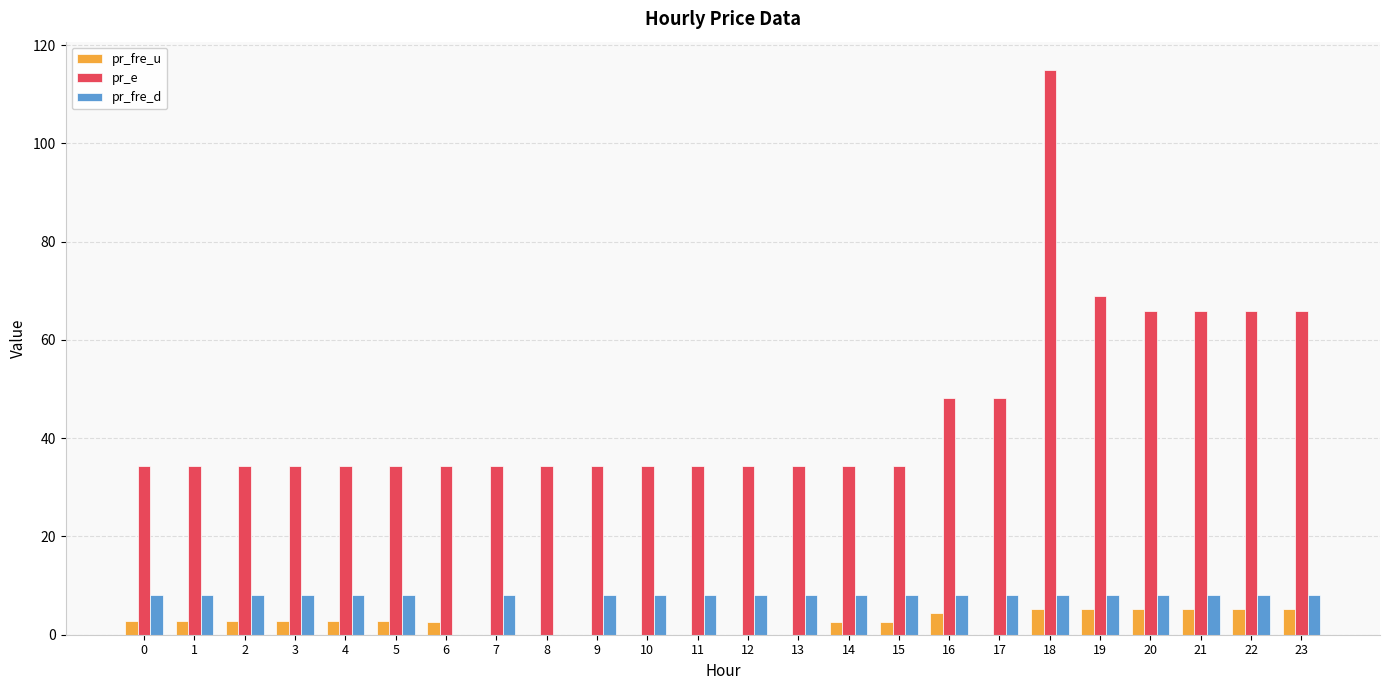

At which category does the chart reach its peak across all series?

18